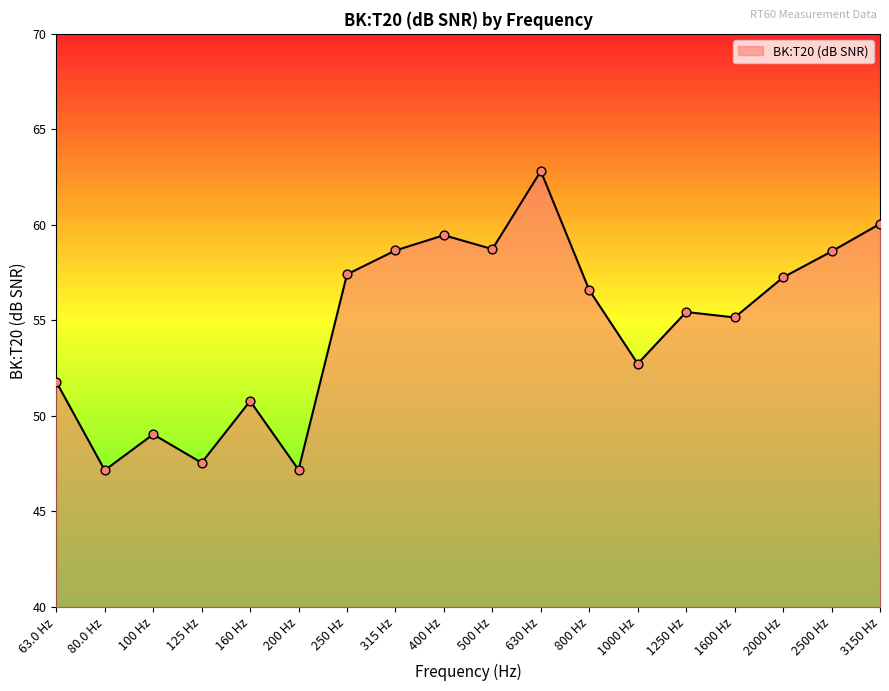

What is the change in value from 100 Hz to 800 Hz?

+7.5